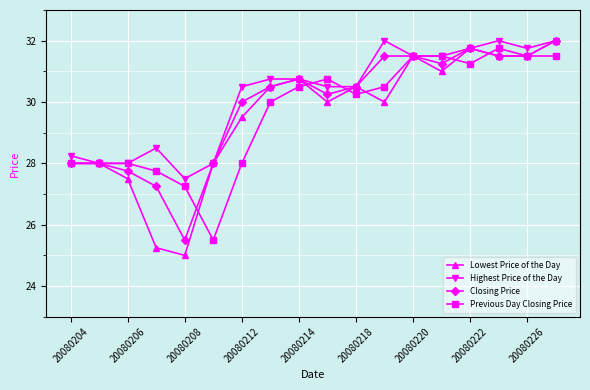

What is the lowest value of the Lowest Price of the Day series?

25.0